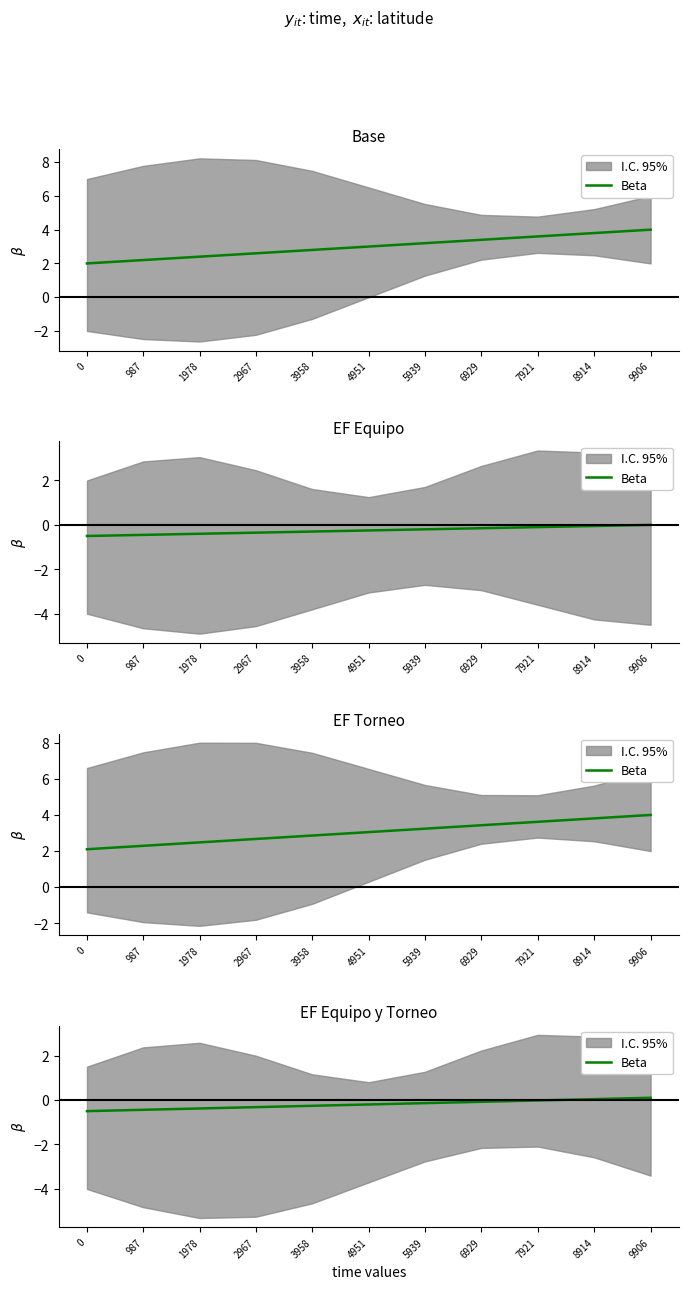

Between 8914 and 3958, which is larger?

8914